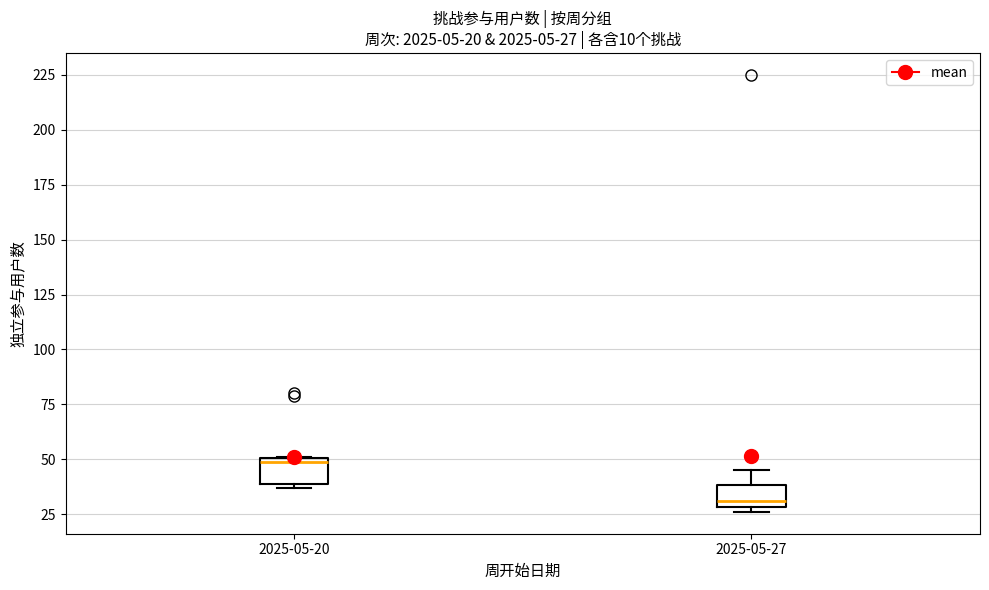

Which box has the lowest median line?

2025-05-27